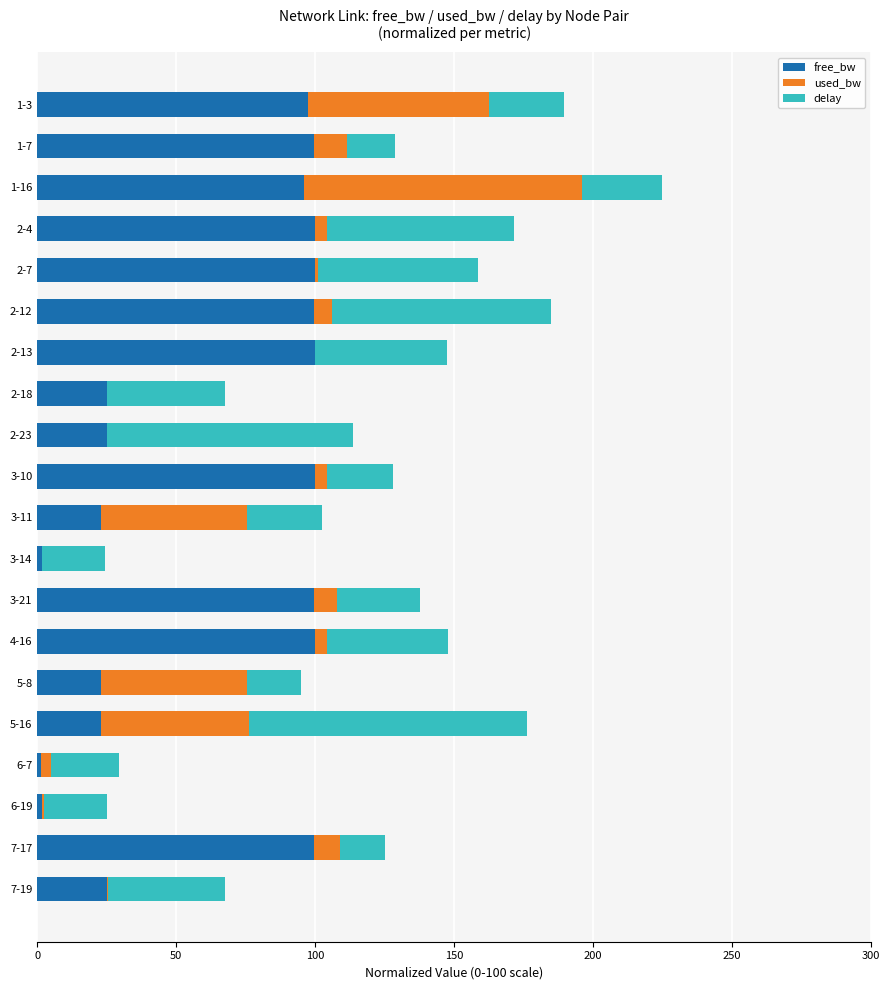

At which category is the sum across all series the highest?

1-16